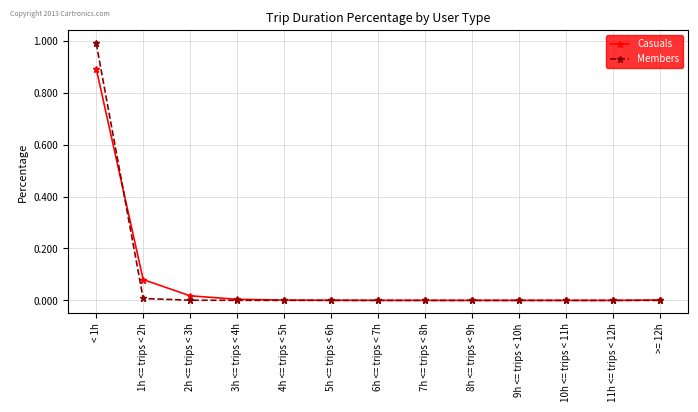

Which category has the highest value across all series?

< 1h